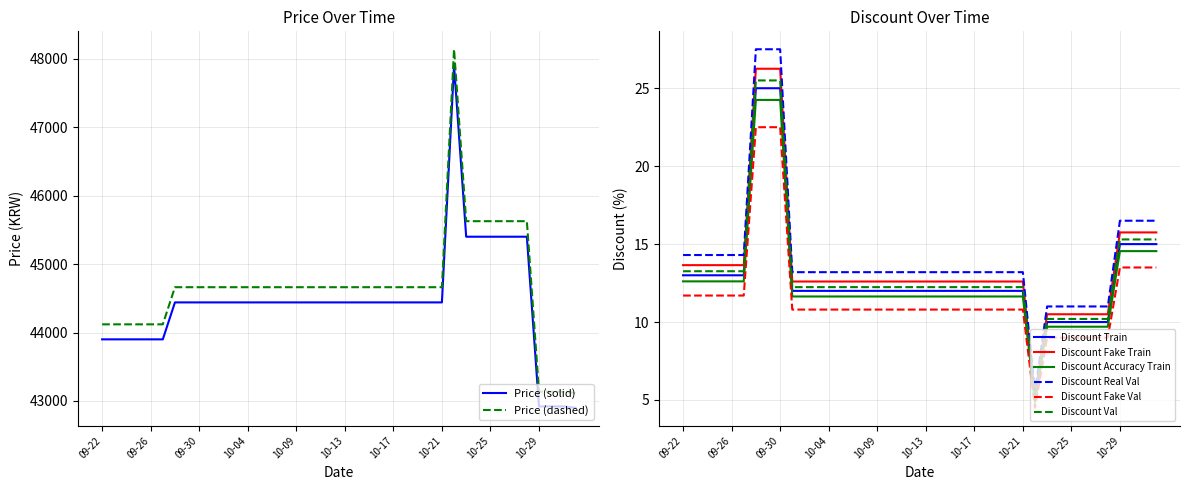

What is the value of the Discount point at the 27th from the left?

12